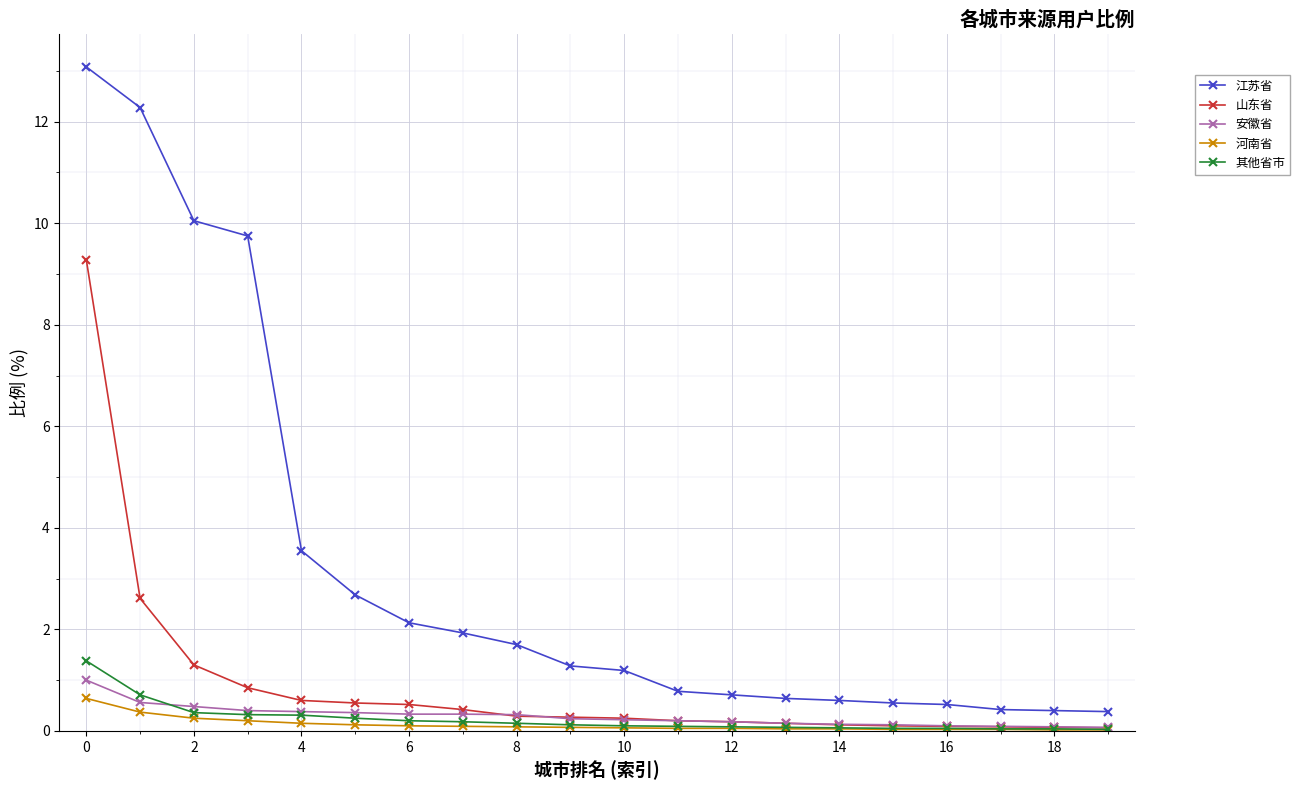

Which series has the largest total across all categories?

江苏省